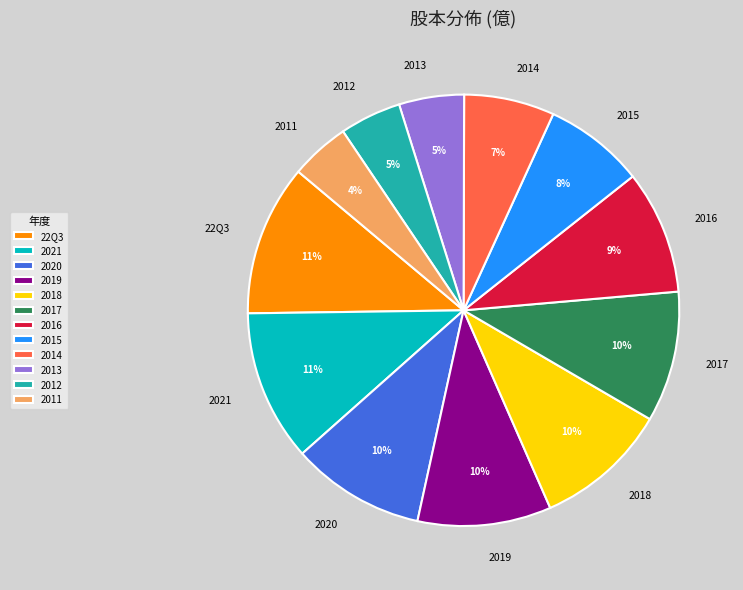

Count the number of slices in the pie.

12